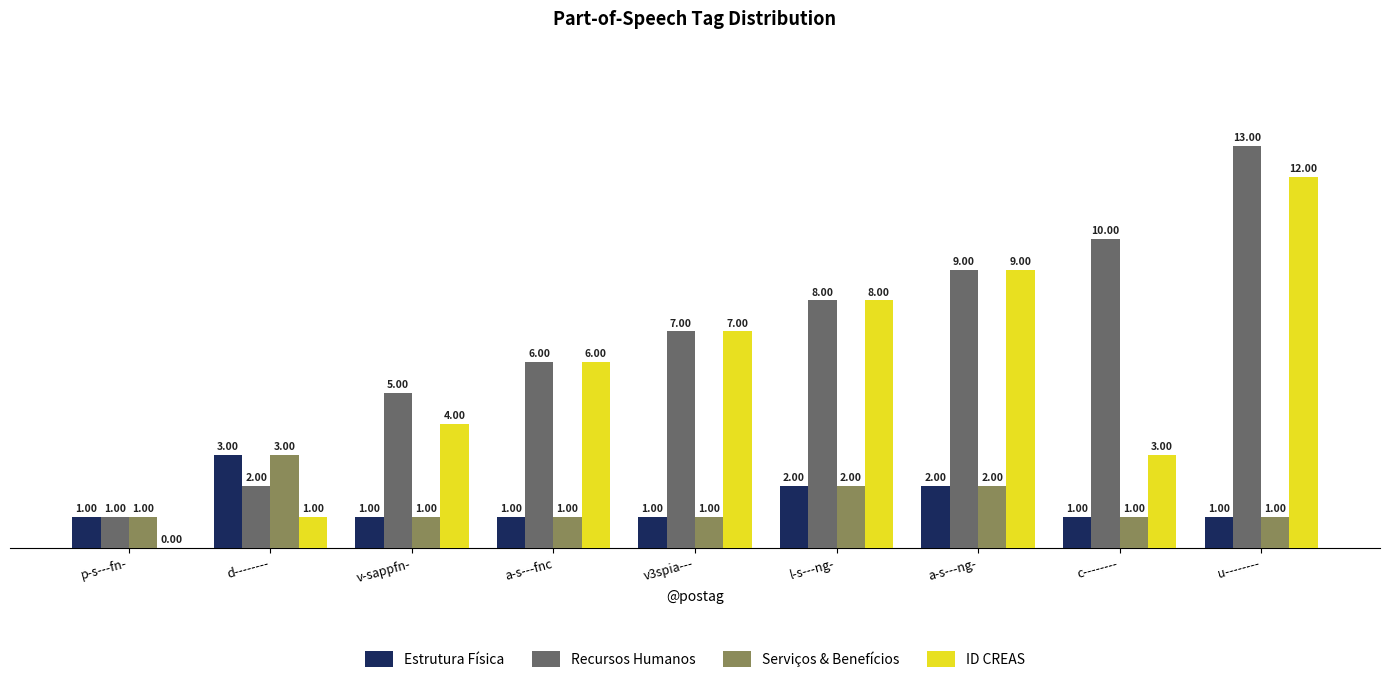

Does the chart contain stacked bars?

No